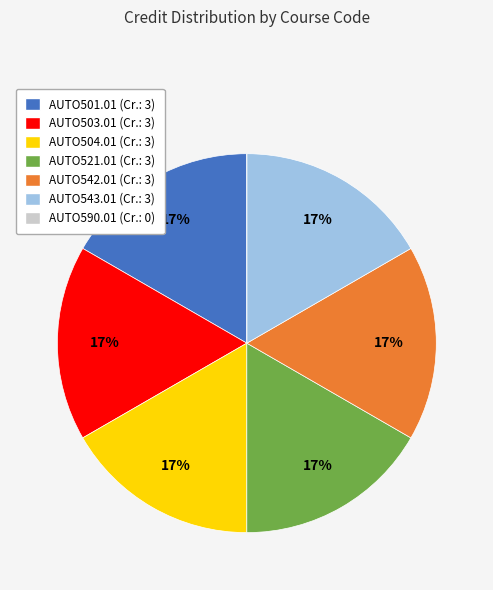

True or false: AUTO521.01 accounts for 17% of the total.

True